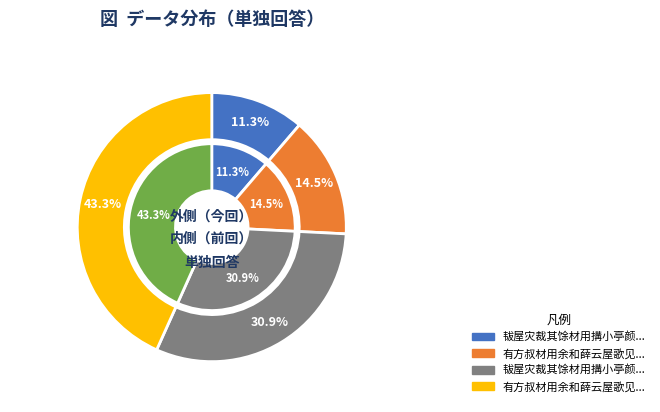

What is the total percentage of 韨屋灾裁其馀材用搆小亭颜曰瘢柱戏作 and 有方叔材用余和薛云屋歌见贻次韵奉酬?

74.2%